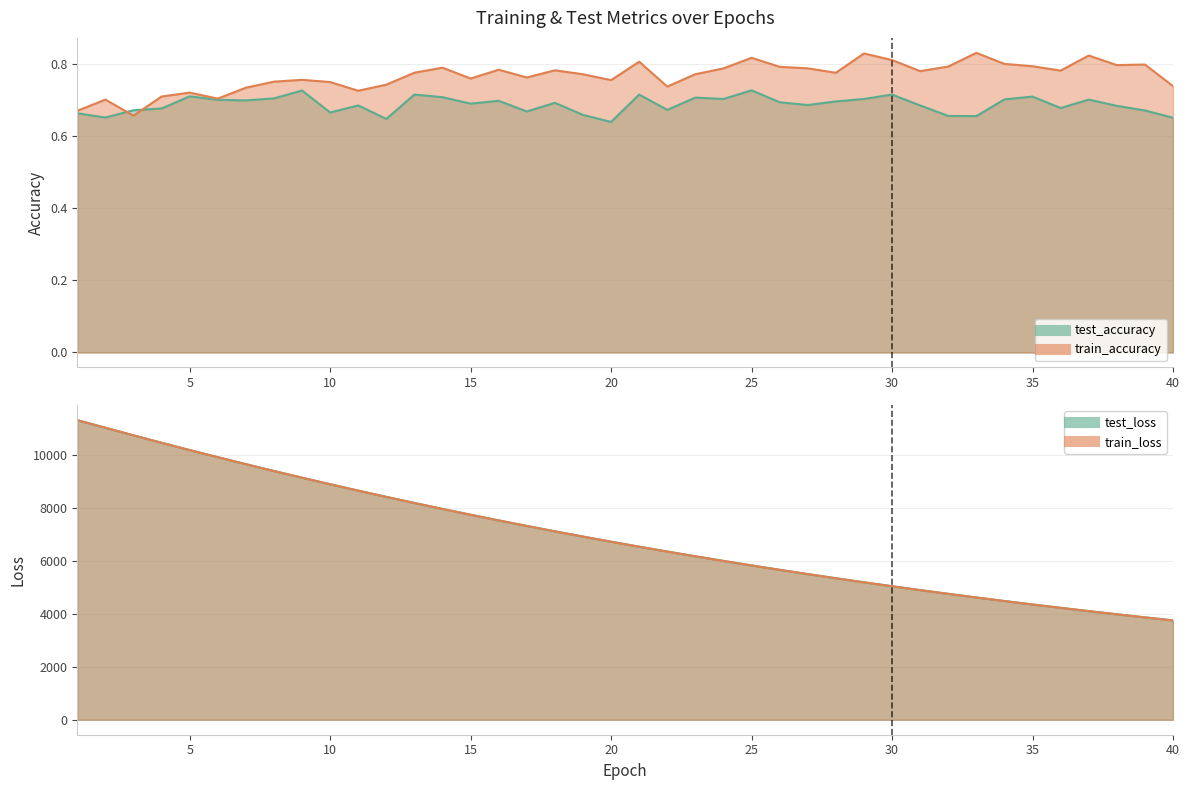

How many lines are shown in the chart?

4